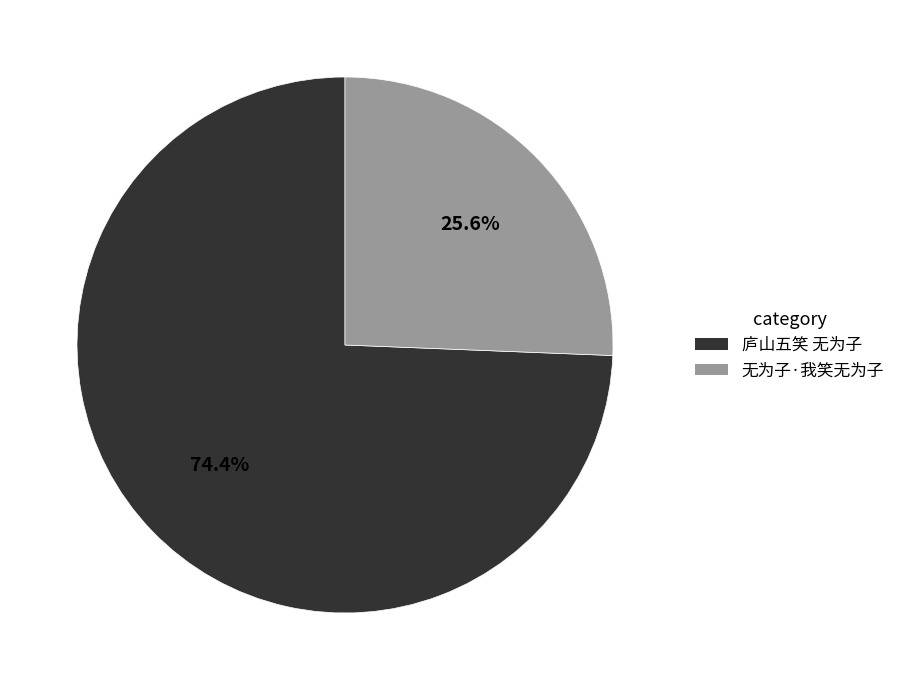

To the nearest percent, what is the combined percentage of 庐山五笑 无为子 and 无为子·我笑无为子?

100%